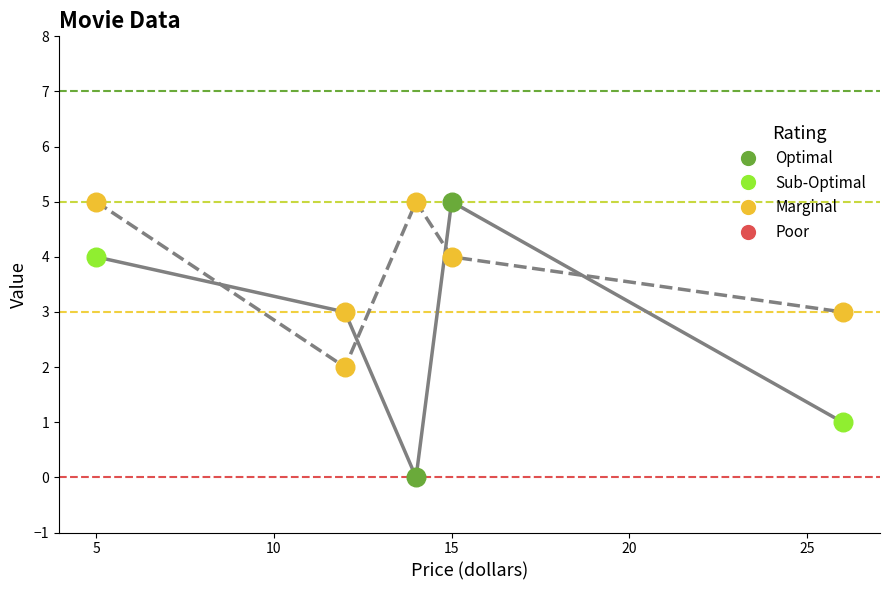

At which category is the sum across all series the highest?

5